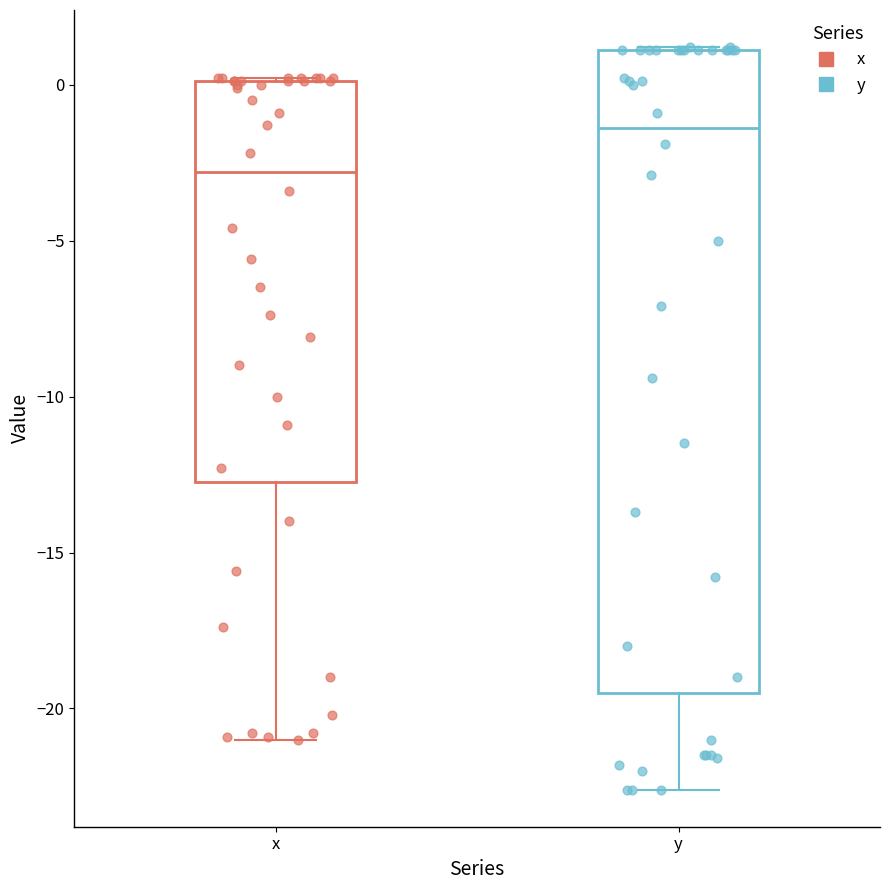

Where does the median line of the box for y sit on the y-axis? The values are not printed on the chart, so give them approximately, as read against the axis.

-1.5